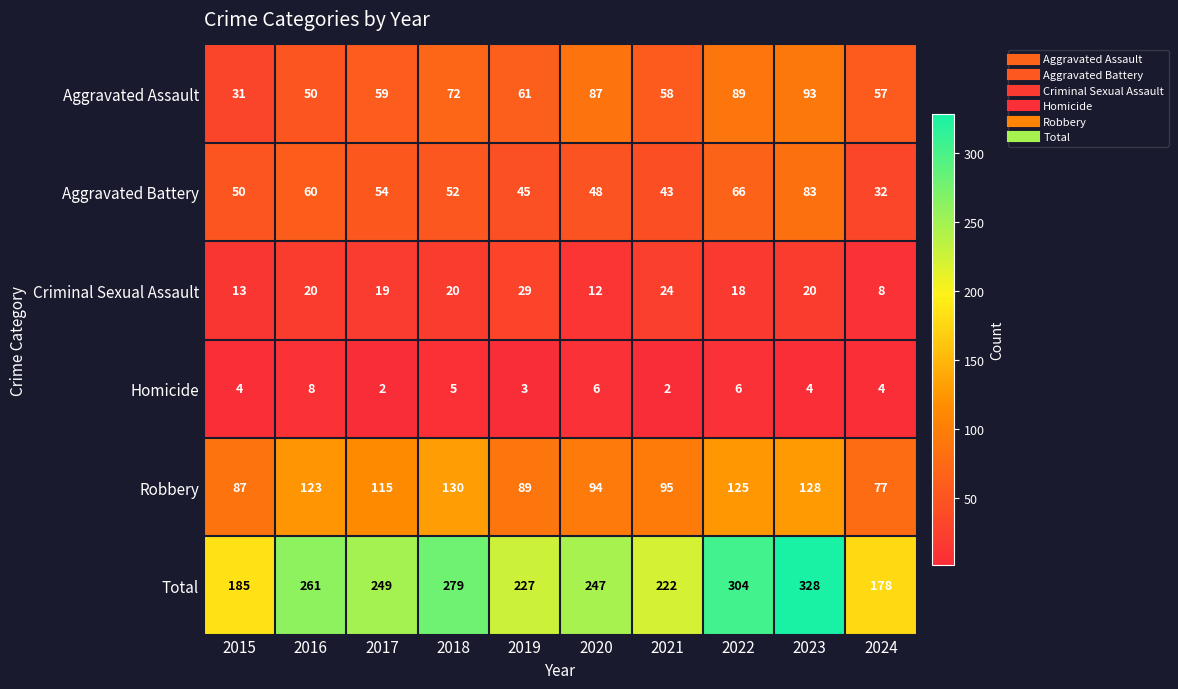

What is the maximum value shown in the chart?

328